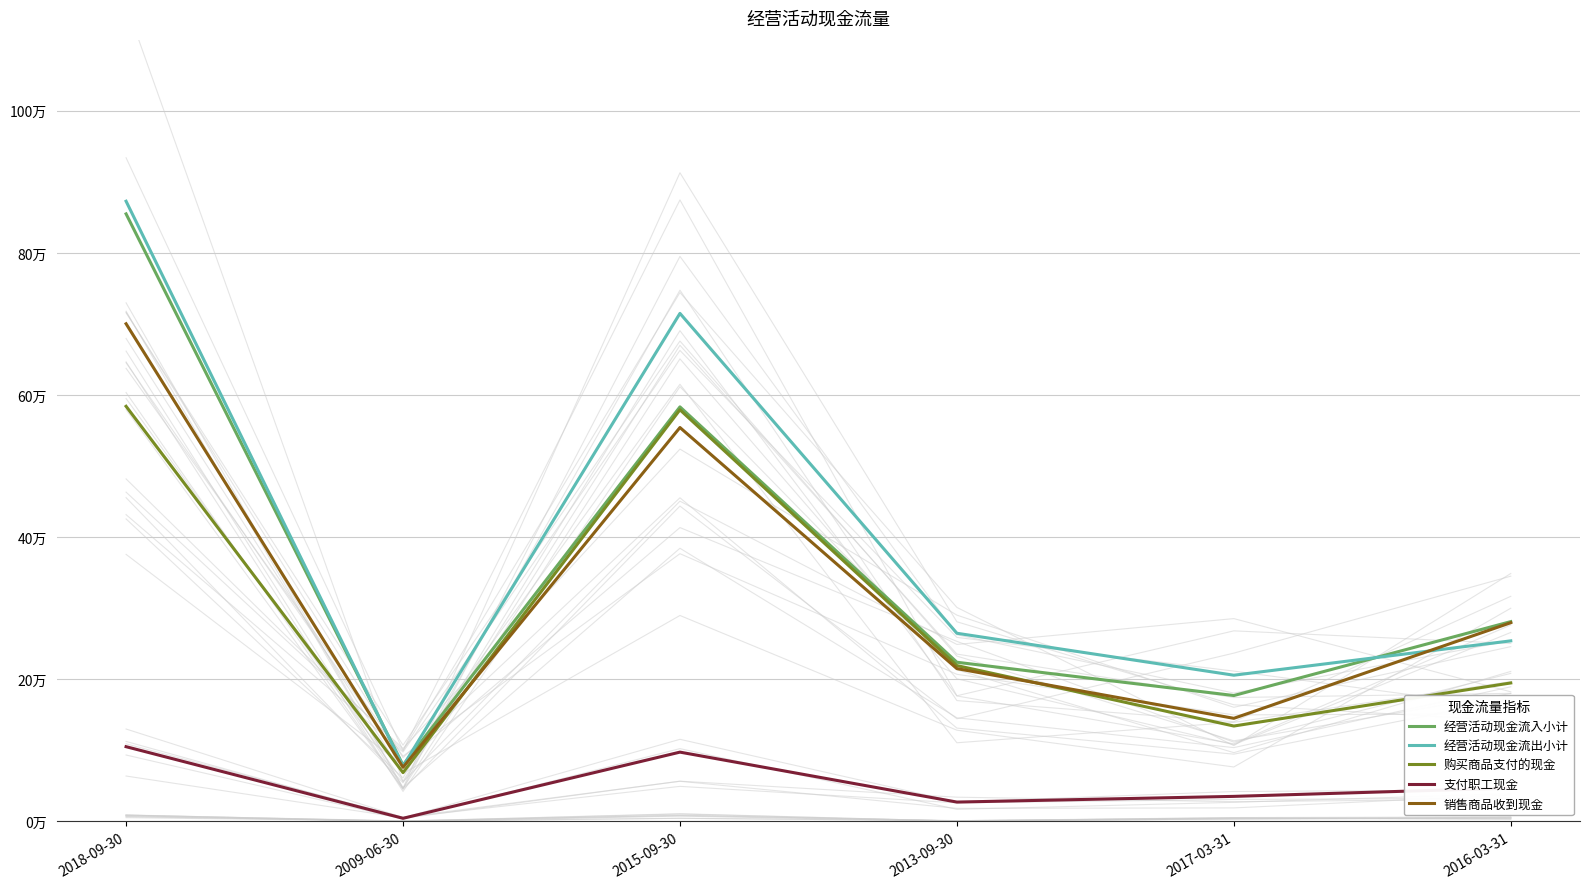

The 支付职工现金 series shows 161238 at 2018-09-30. True or false?

False